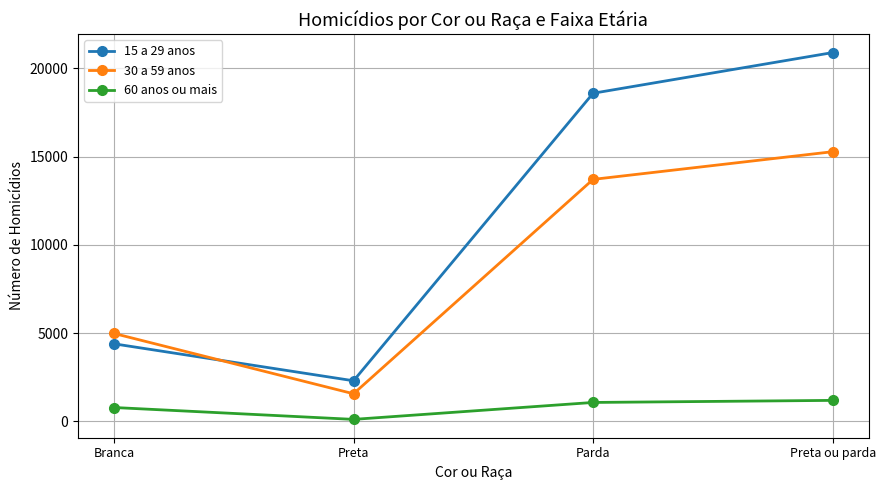

Between Preta and Preta ou parda, which series saw the biggest shift?

15 a 29 anos